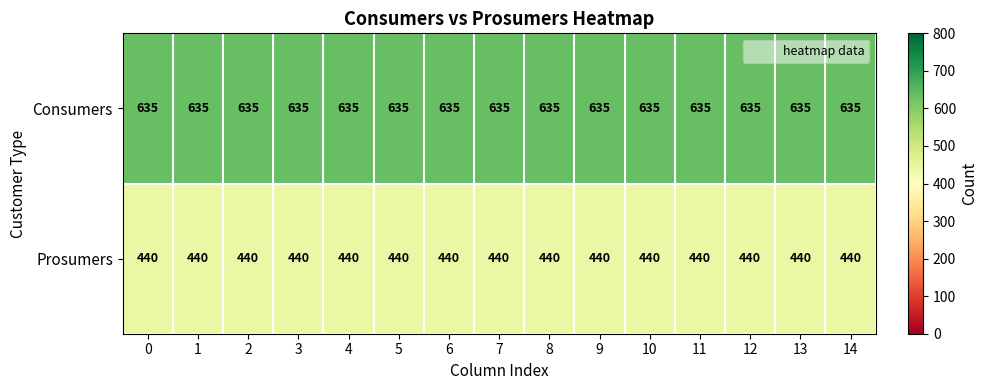

At 4, list the series in order from largest to smallest.

Consumers, Prosumers